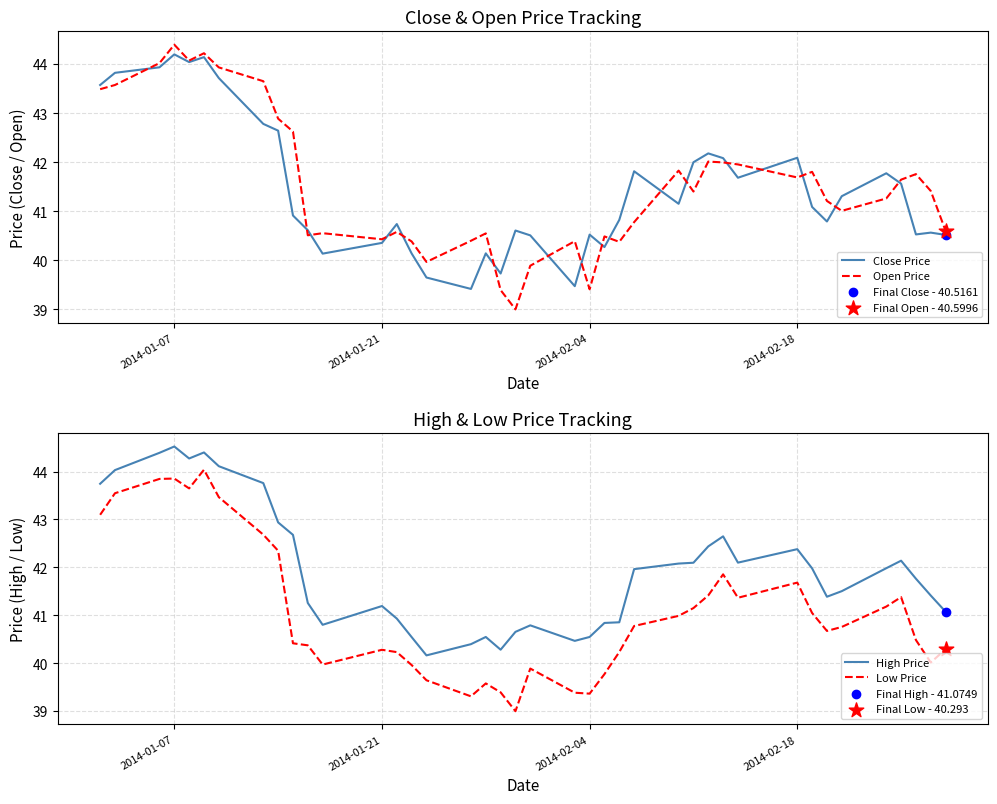

Which series has the largest Y range (max minus min)?

Open Price